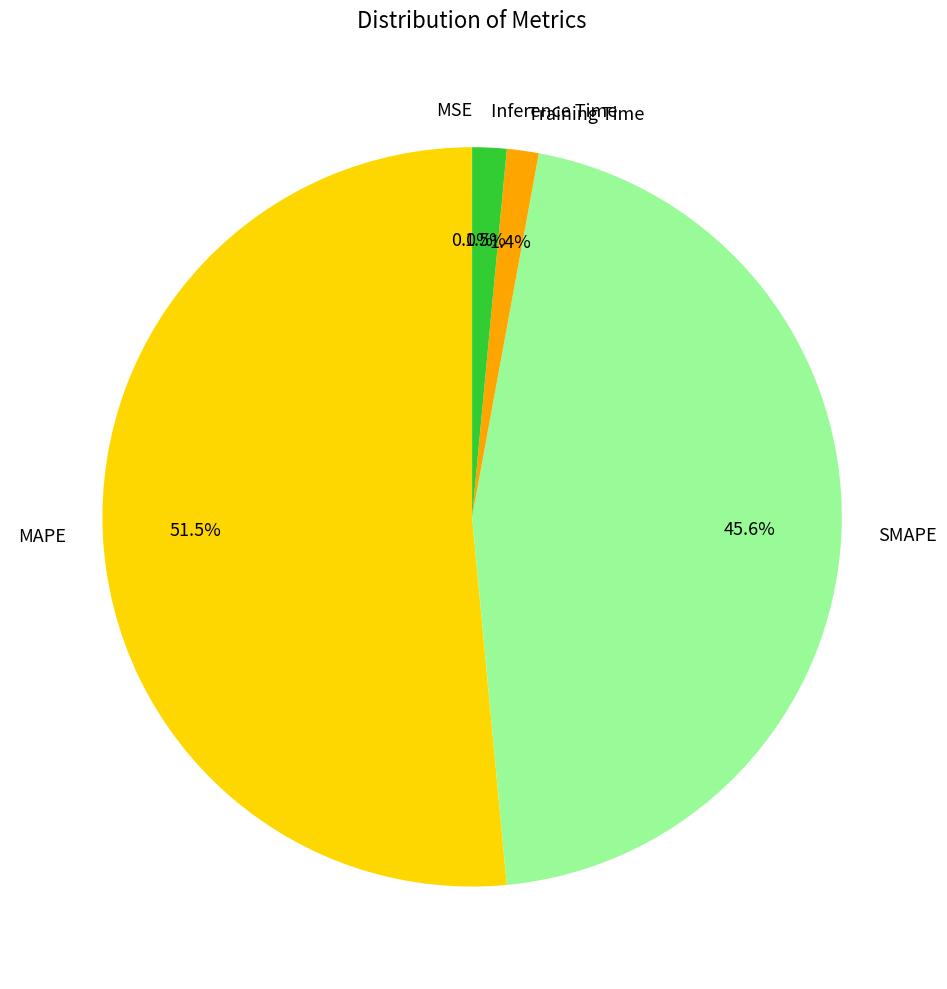

Which has a higher value, Inference Time or MAPE?

MAPE